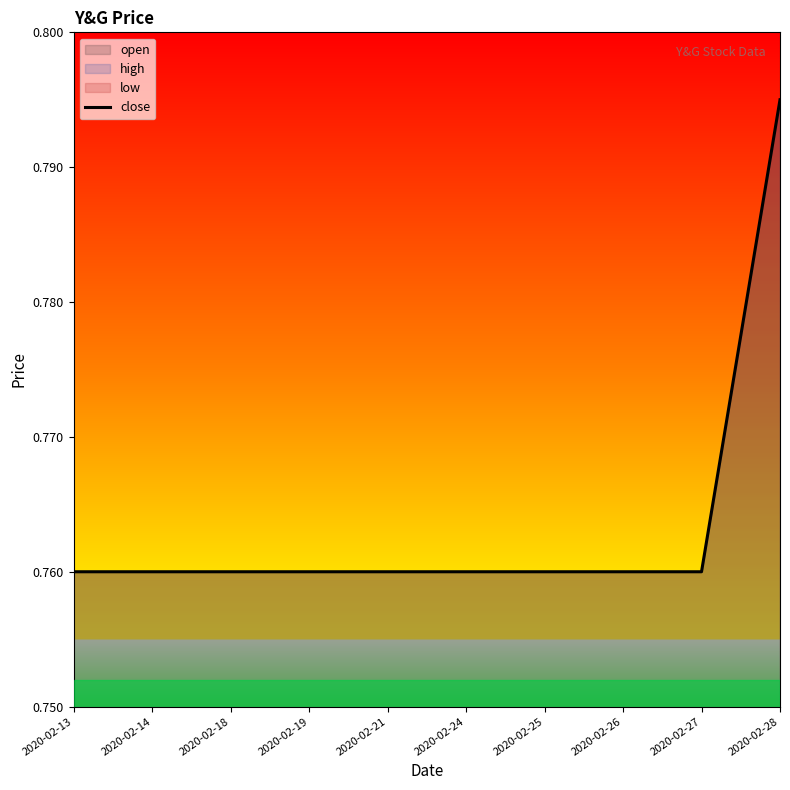

Rank the categories by value from lowest to highest.

2020-02-13, 2020-02-14, 2020-02-18, 2020-02-19, 2020-02-21, 2020-02-24, 2020-02-25, 2020-02-26, 2020-02-27, 2020-02-28